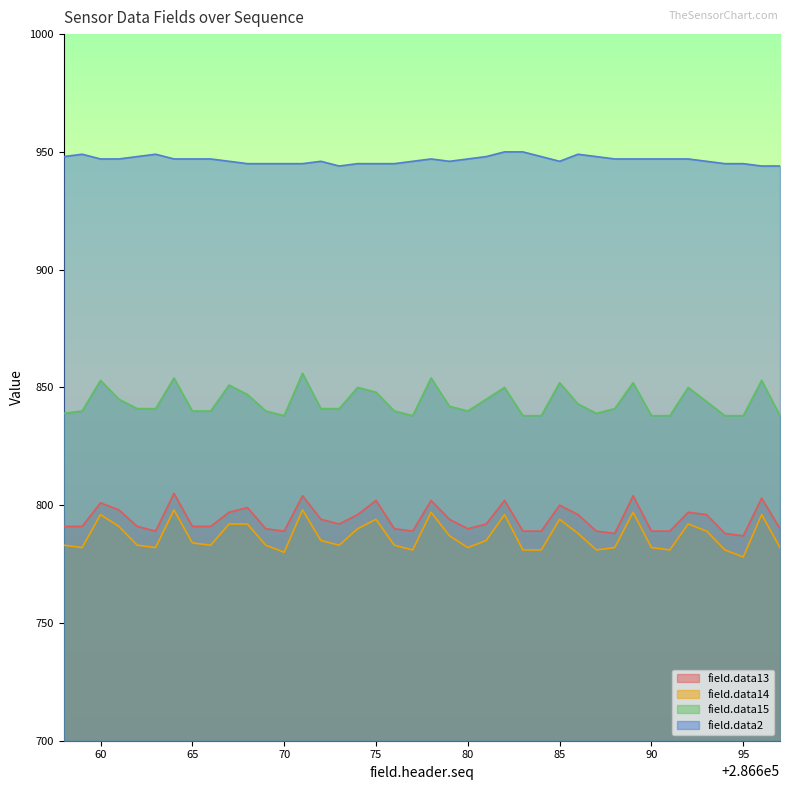

What is the difference between the second highest and minimum values in the field.data15 series?

16